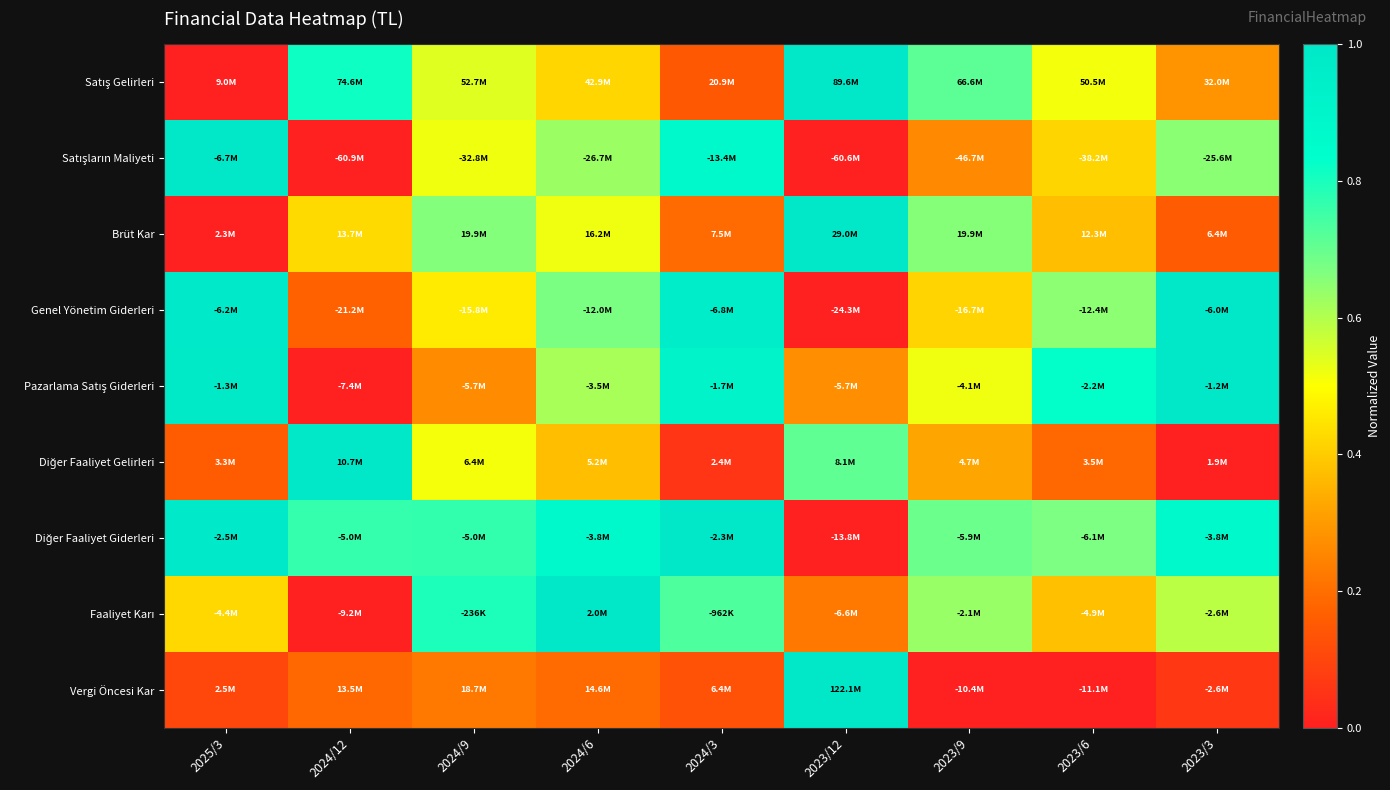

At how many categories does at least one series exceed 0?

9